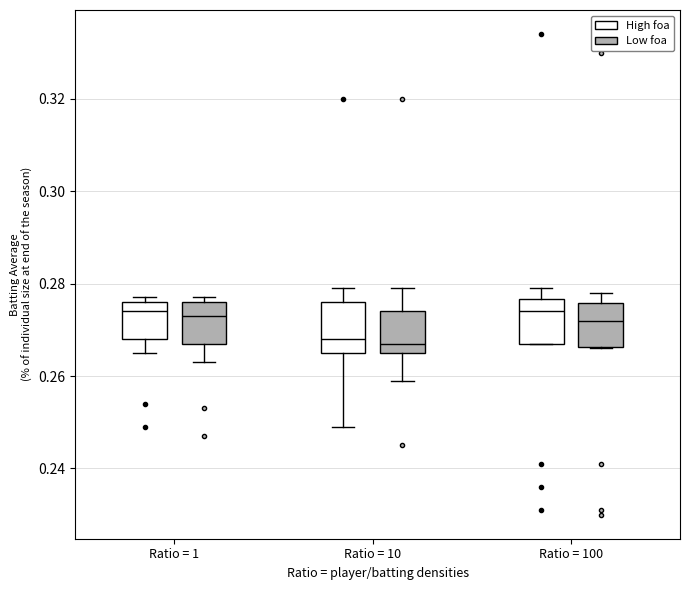

Reading left to right, transcribe this box plot: for each box, give where its median line is, the range the box spans, and where its two whiskers end, as read against the y-axis. The values are not printed on the chart, so give them approximately, as read against the axis.

Ratio = 1 (High foa): median 0.274, box 0.268 to 0.276, whiskers 0.266 to 0.278
Ratio = 1 (Low foa): median 0.274, box 0.268 to 0.276, whiskers 0.264 to 0.278
Ratio = 10 (High foa): median 0.268, box 0.266 to 0.276, whiskers 0.250 to 0.280
Ratio = 10 (Low foa): median 0.268, box 0.266 to 0.274, whiskers 0.260 to 0.280
Ratio = 100 (High foa): median 0.274, box 0.268 to 0.276, whiskers 0.268 to 0.280
Ratio = 100 (Low foa): median 0.272, box 0.266 to 0.276, whiskers 0.266 to 0.278